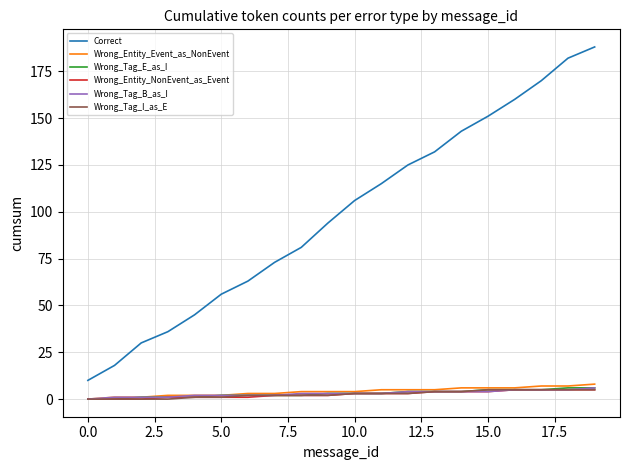

Which series has the widest spread of values?

Correct